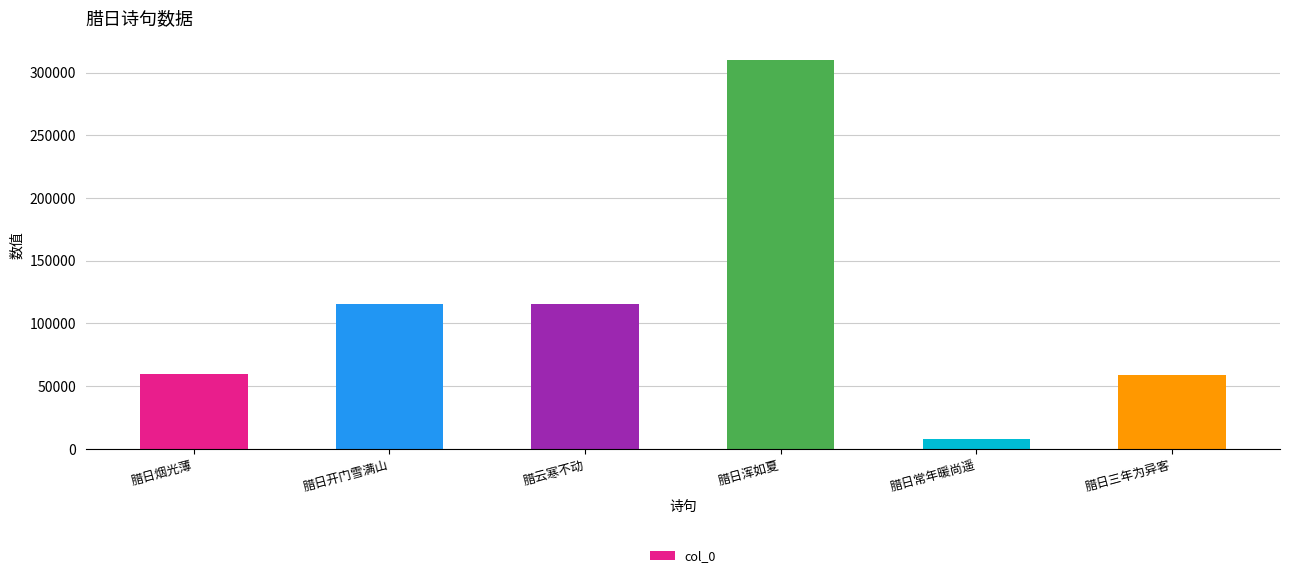

What is the change in value from 腊云寒不动 to 腊日三年为异客?

-56806